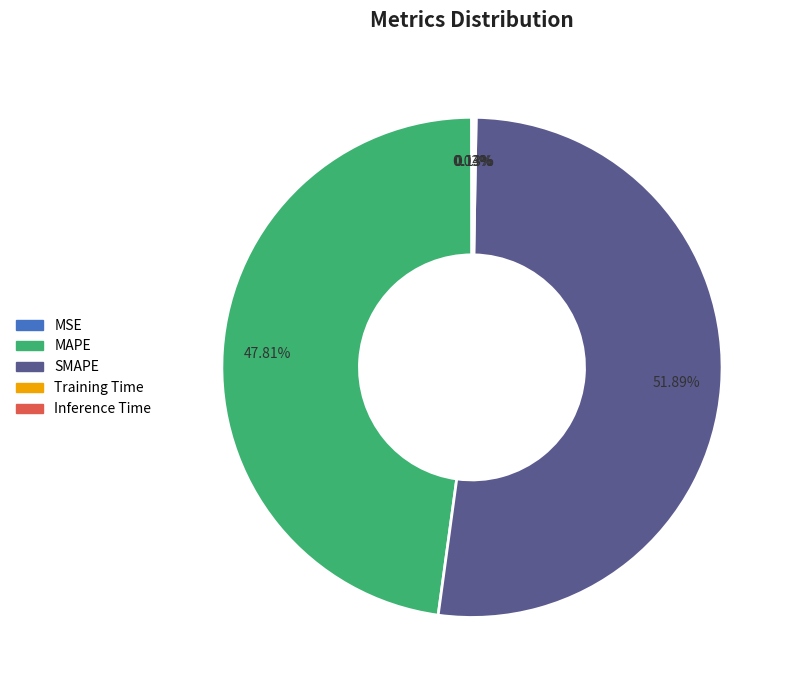

Which slice represents more than half of the pie?

SMAPE